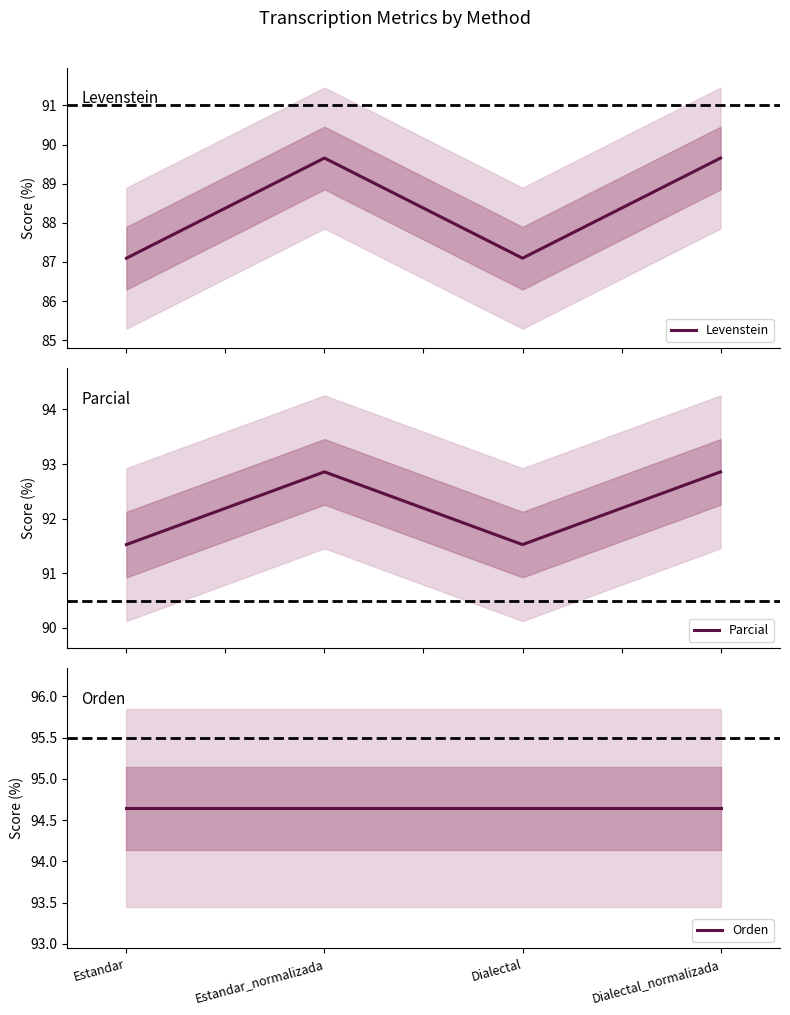

Rank the categories by Parcial value from lowest to highest.

Estandar, Dialectal, Estandar_normalizada, Dialectal_normalizada